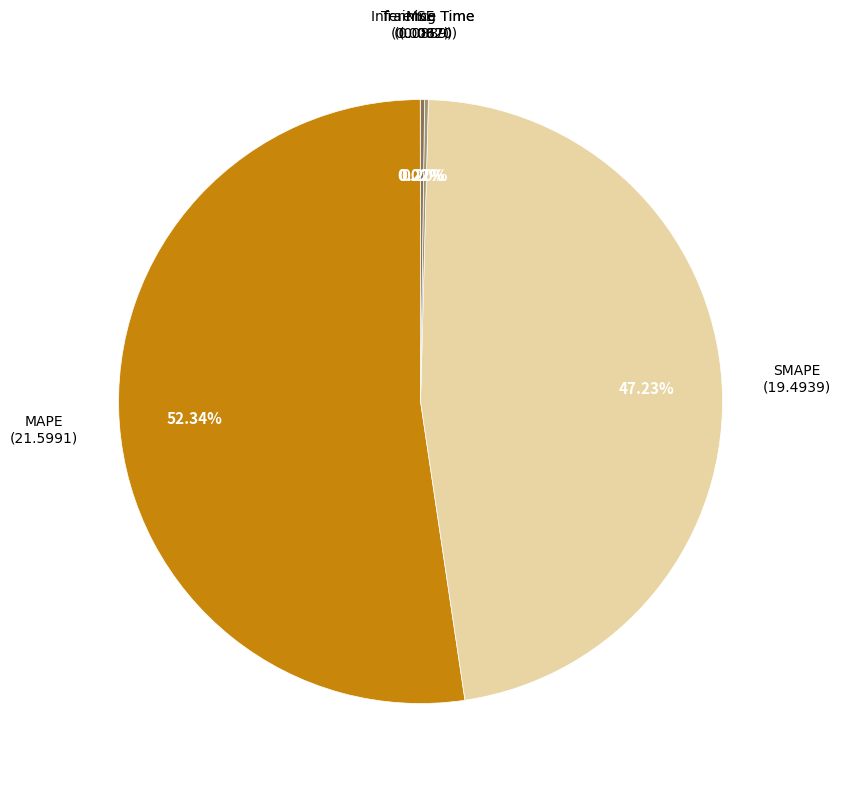

Is there a majority slice in this chart?

Yes